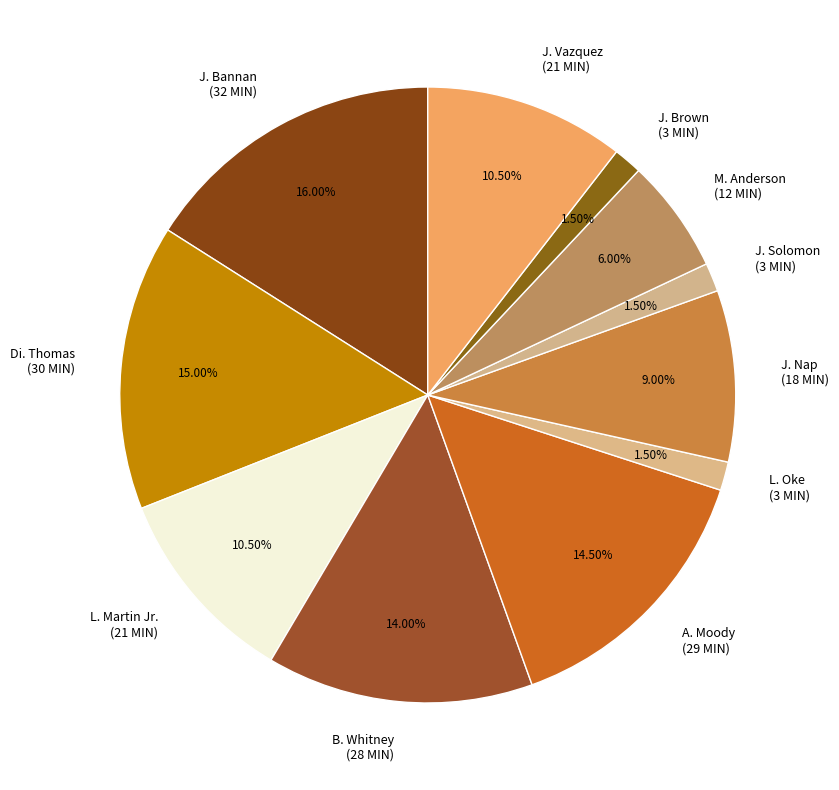

To the nearest percent, what is the difference between the largest and smallest slice percentages?

14%